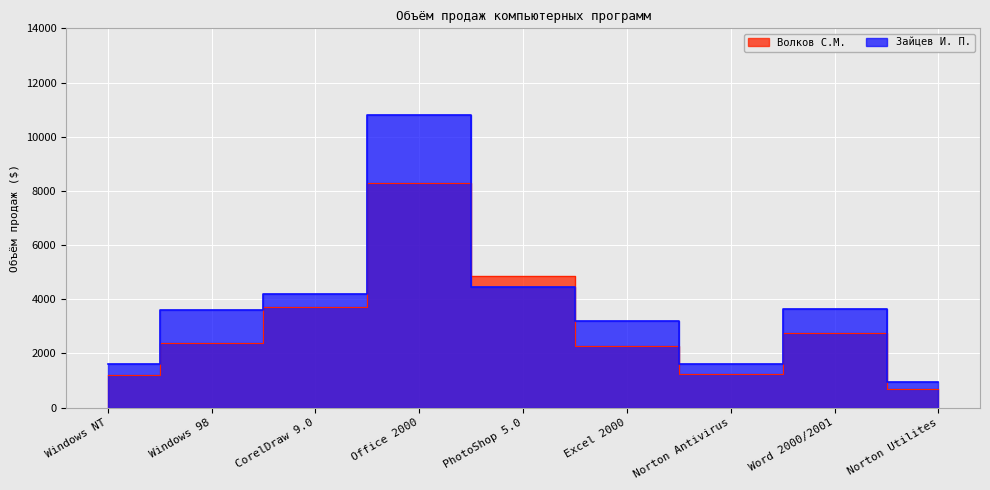

Rank the categories by Зайцев И. П. value from highest to lowest.

Office 2000, PhotoShop 5.0, CorelDraw 9.0, Word 2000/2001, Windows 98, Excel 2000, Norton Antivirus, Windows NT, Norton Utilites